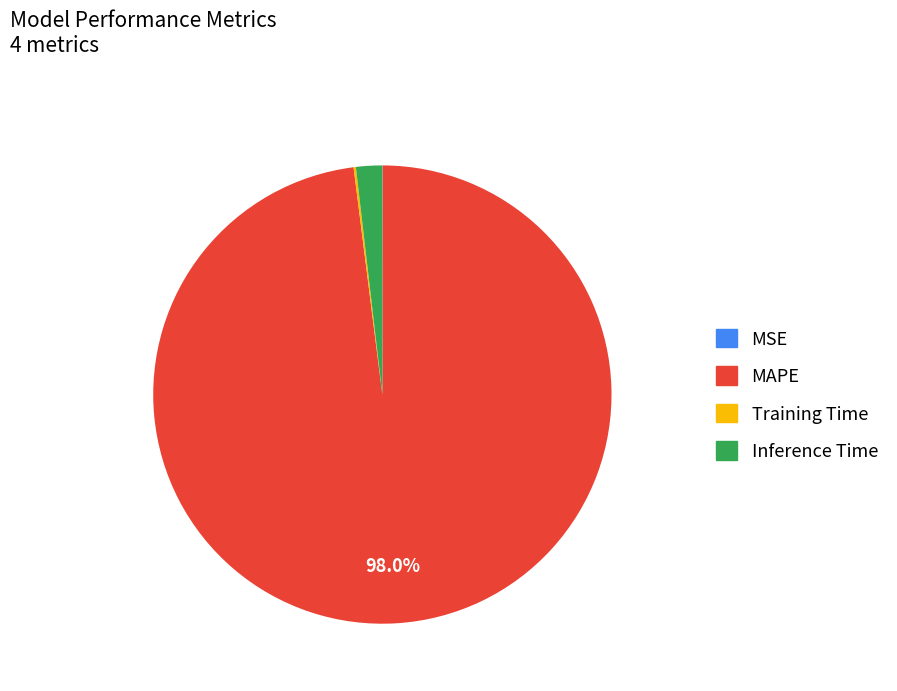

True or false: MAPE accounts for 98% of the total.

True